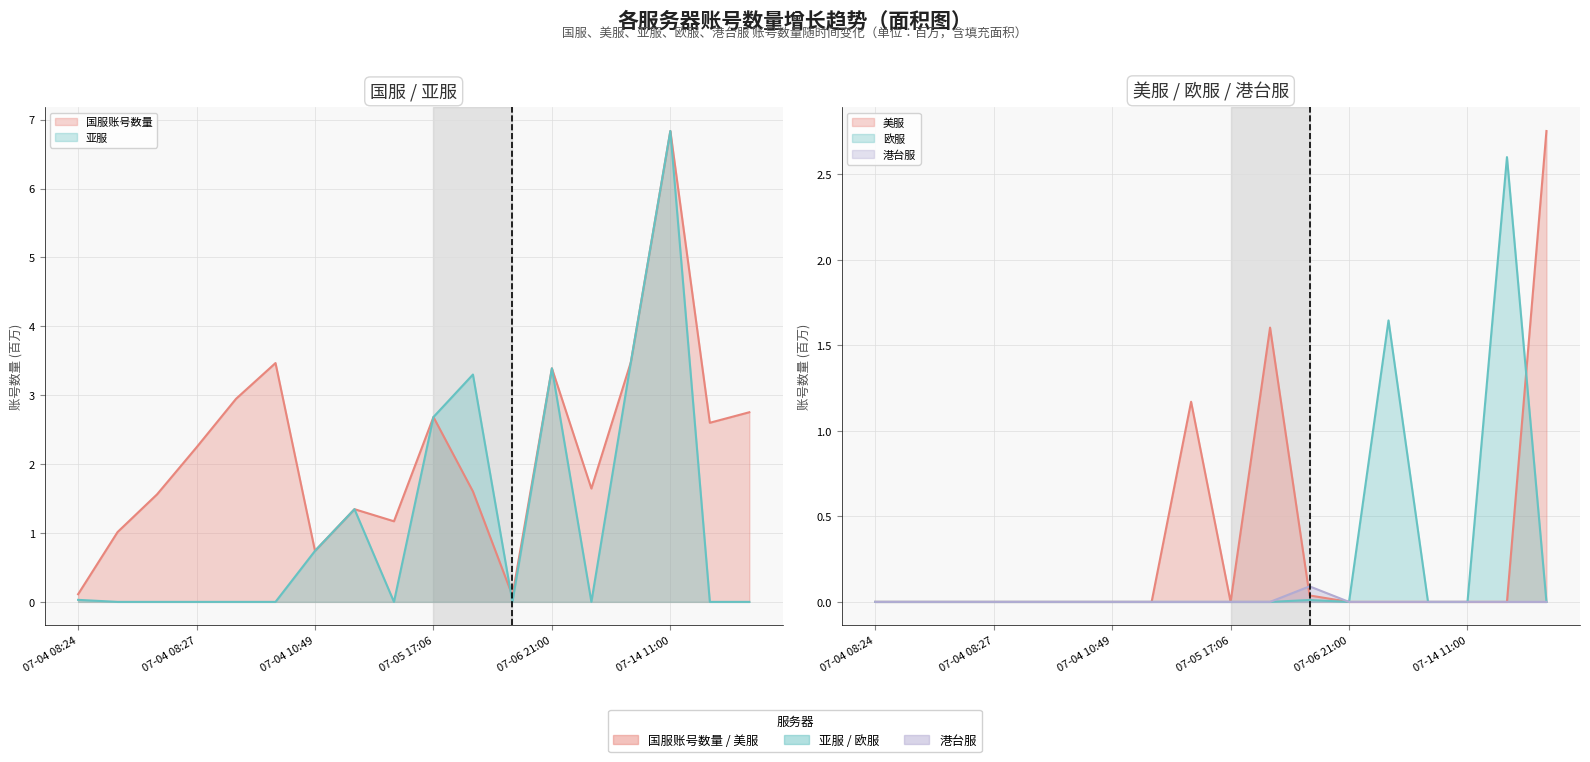

What are all the series names shown in the legend?

国服账号数量, 美服, 亚服, 欧服, 港台服